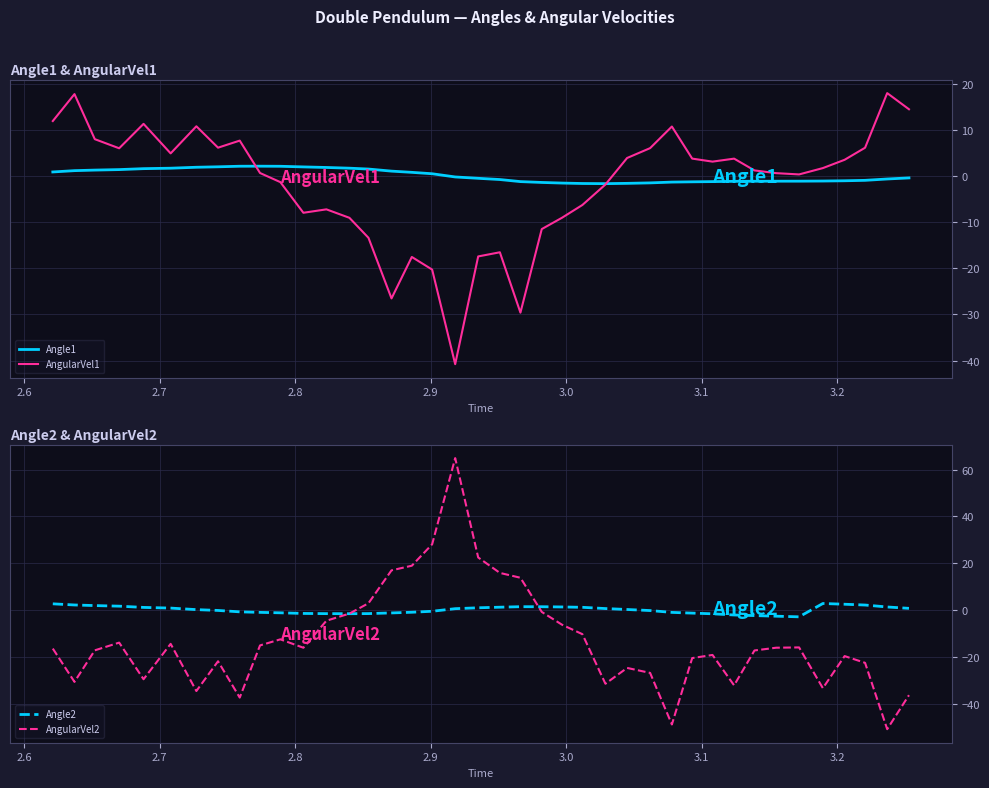

After their last crossing, which series has the higher values: AngularVel2 or AngularVel1?

AngularVel1